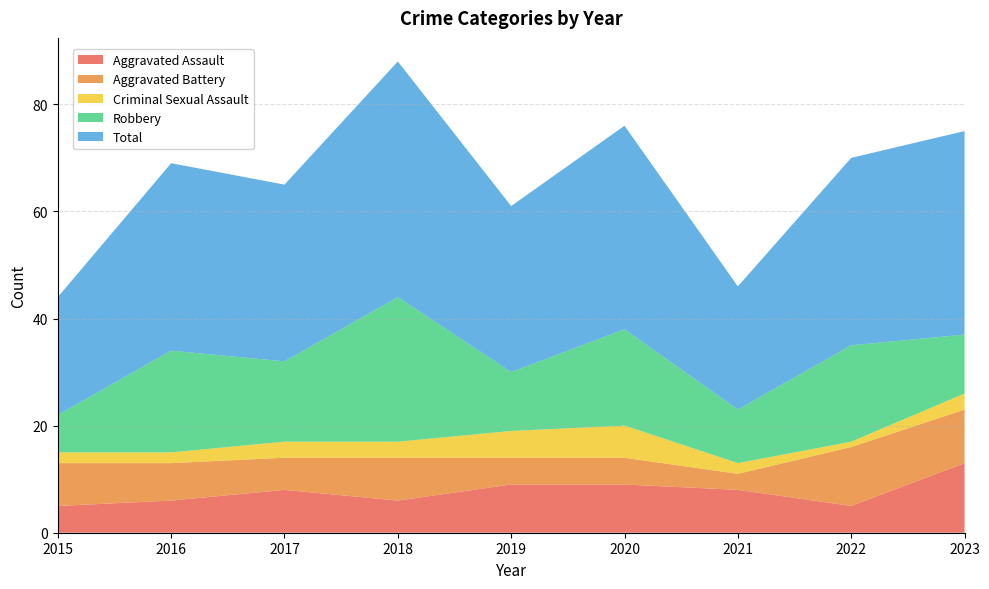

What value does the Criminal Sexual Assault series have at 2018?

3